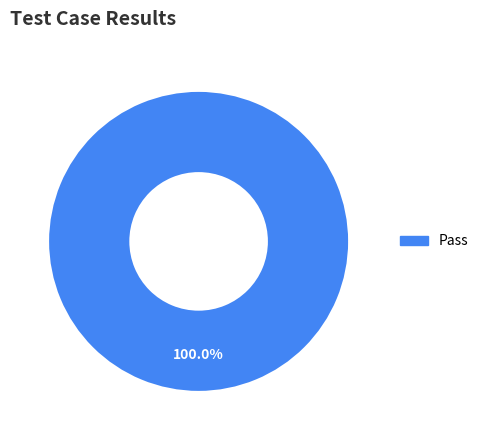

Does any single category account for the majority?

Yes